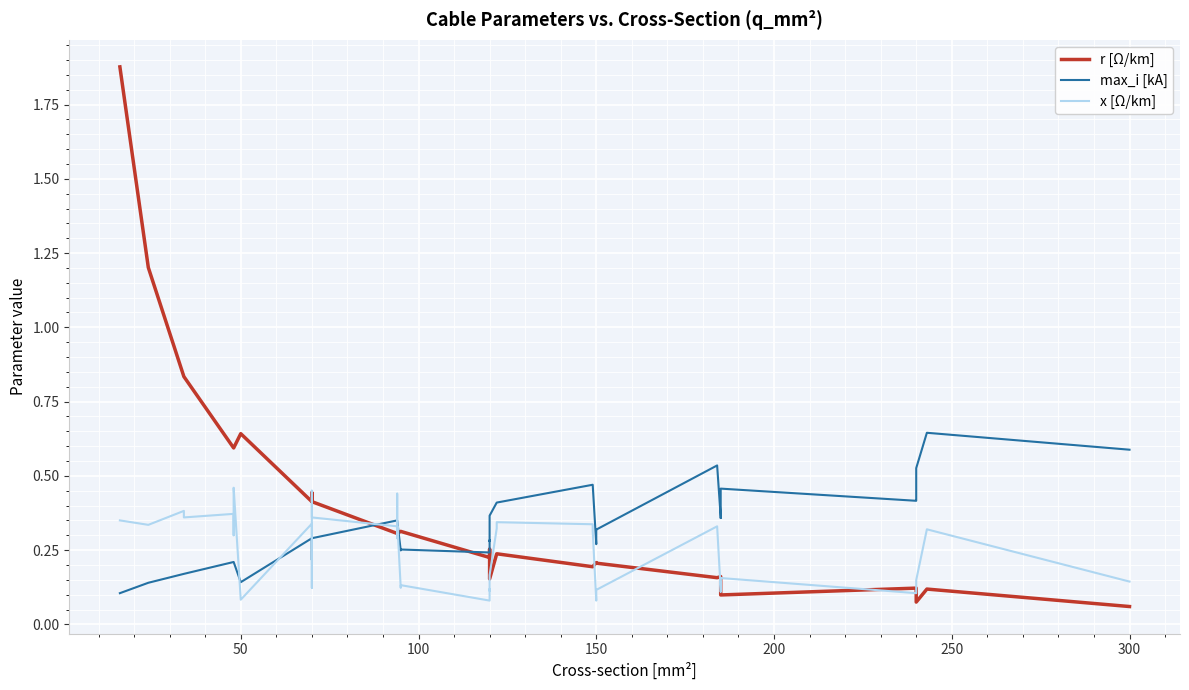

Which series has the widest spread of values?

r [Ω/km]